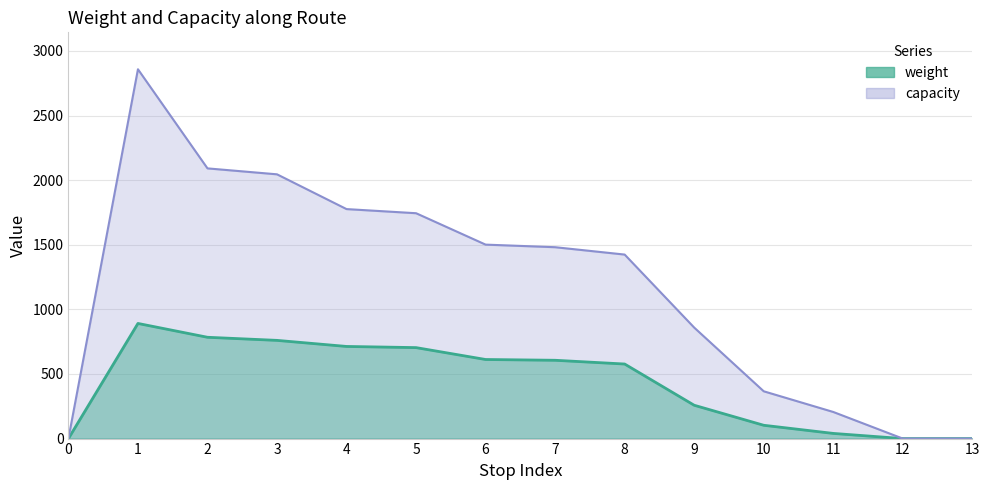

Reading left to right, extract all data points from this chart.

weight: 0	891	784	760	713	704	612	606	577	258	103	40	0	0
capacity: 0	2858	2091	2045	1776	1744	1501	1481	1424	859	366	206	0	0